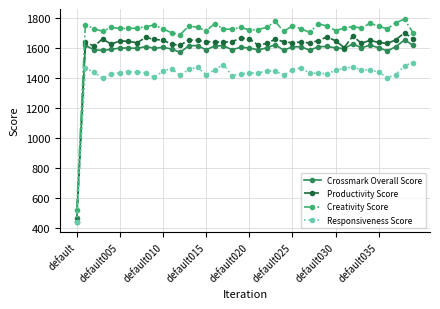

How many lines are shown in the chart?

4